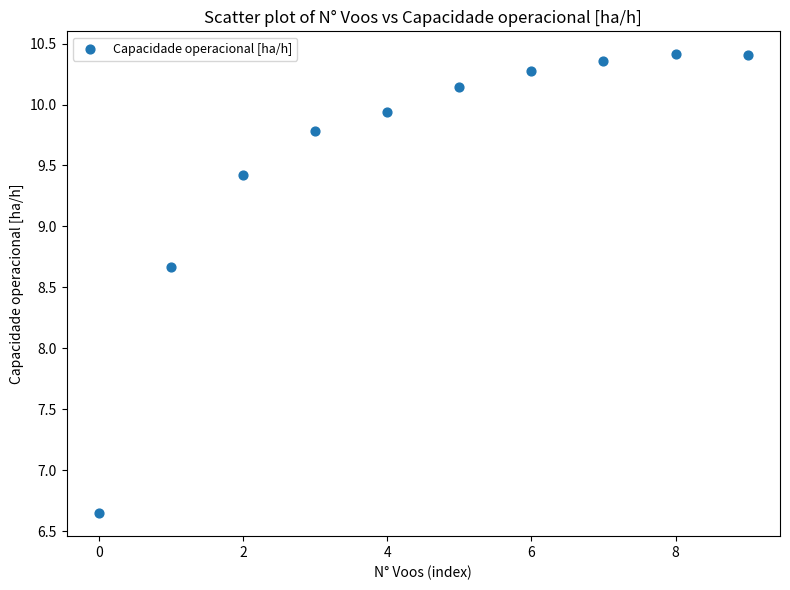

What is the average Y value?

9.6